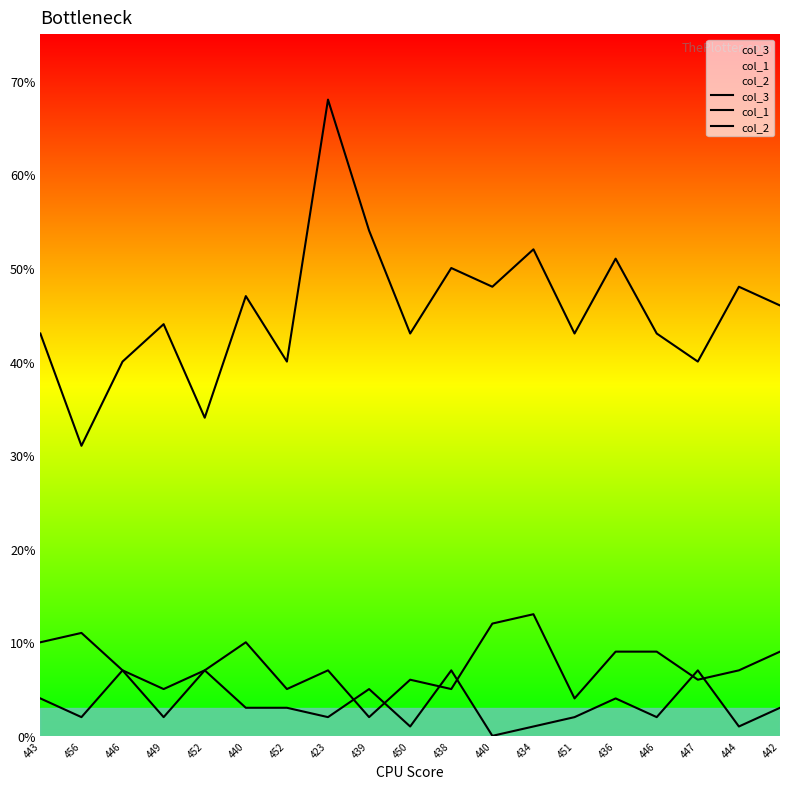

What is the maximum value shown in the chart?

68